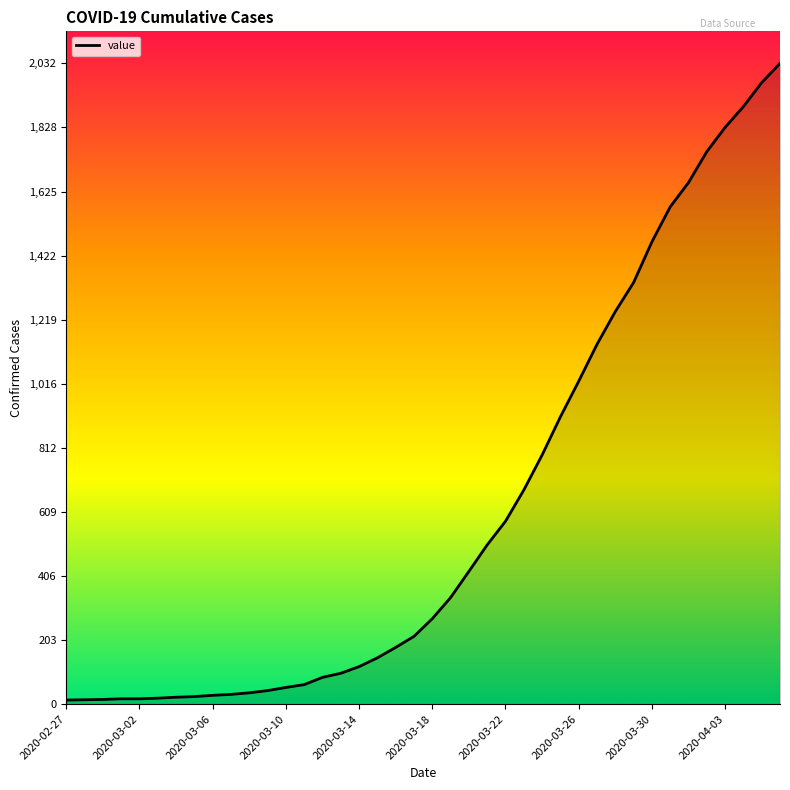

What is the greatest value displayed?

2032